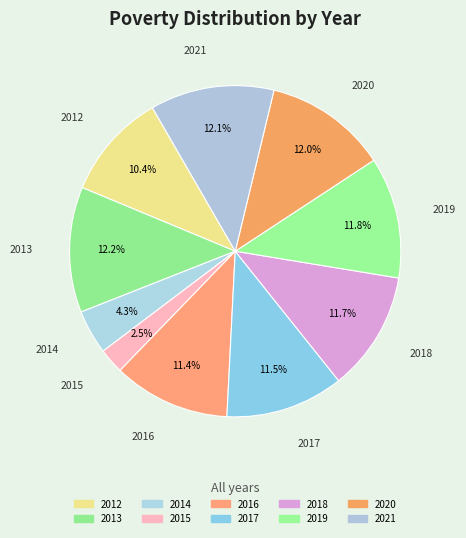

Does 2019 represent more than half of the total?

No